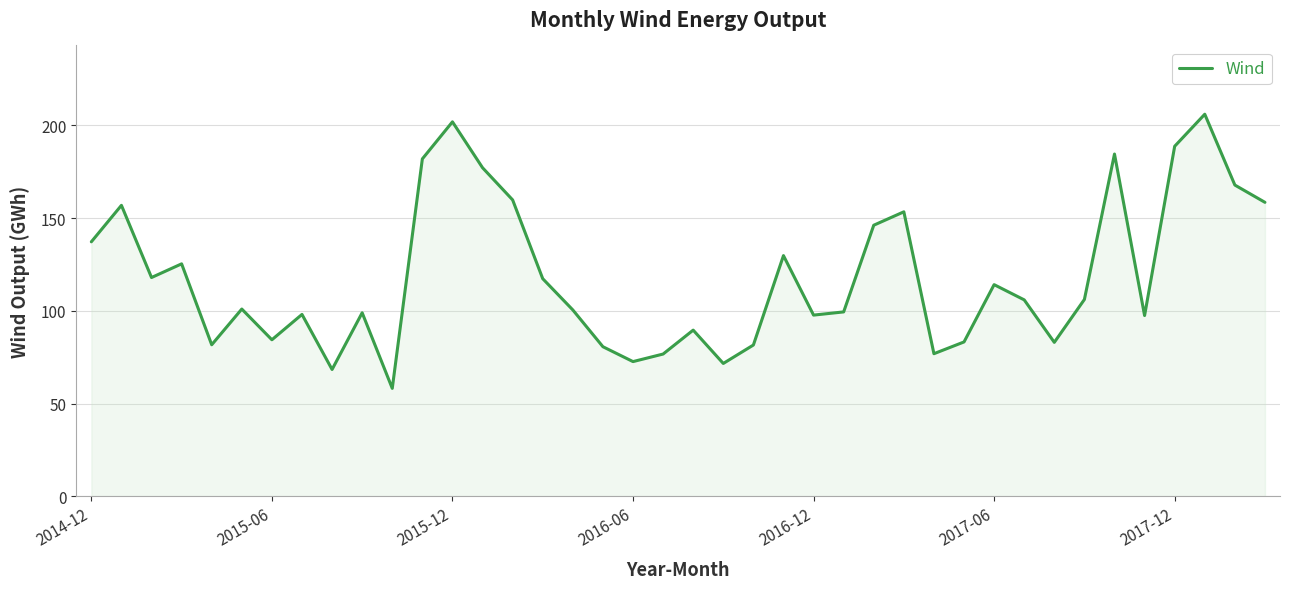

What is the difference between the maximum and minimum values?

147.8